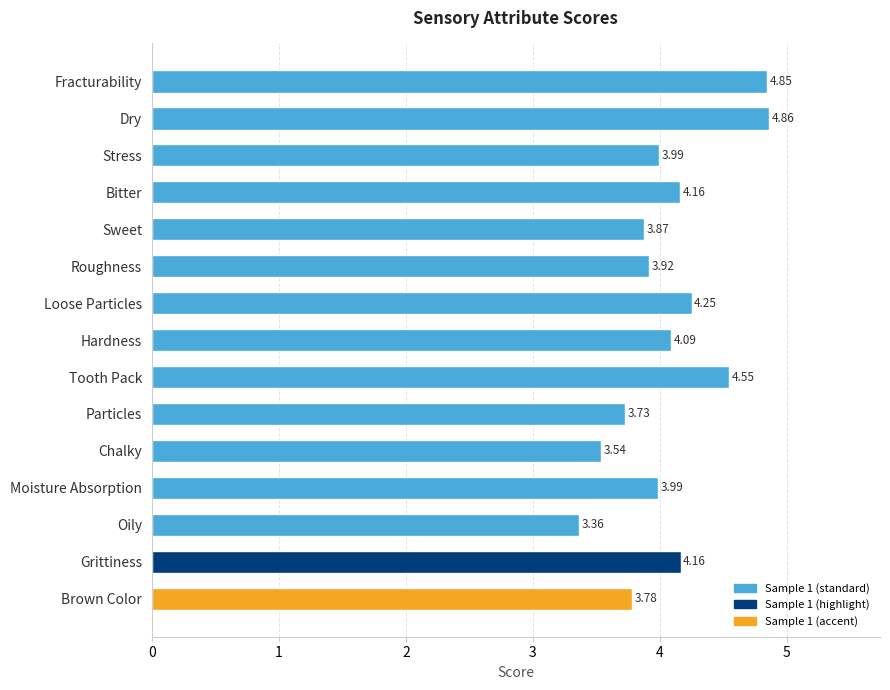

Which label corresponds to the largest value in the chart?

Dry